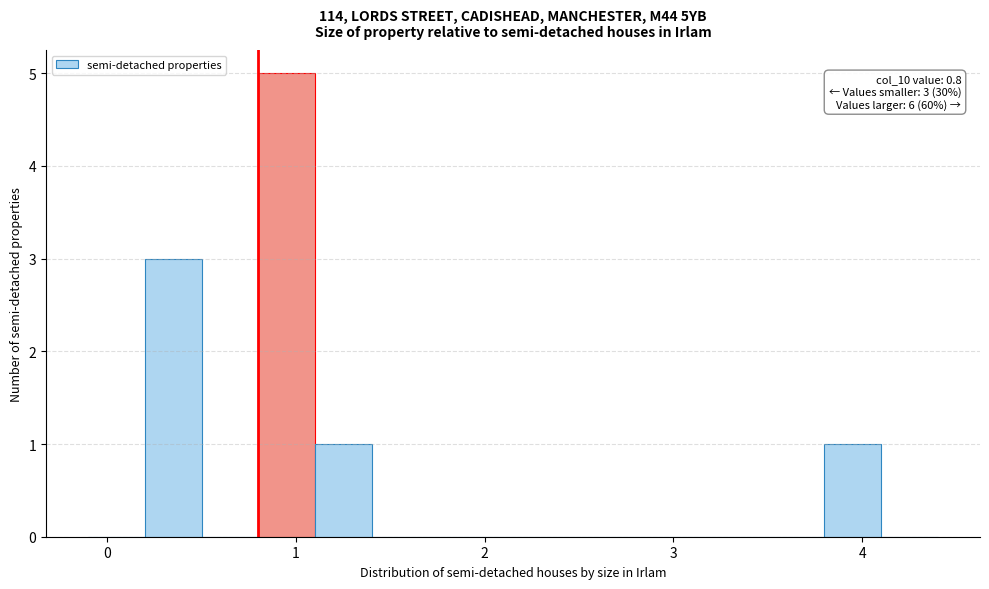

Around what value on the x-axis is the tallest bar? Give the approximate position of its centre, as read against the axis.

1.0